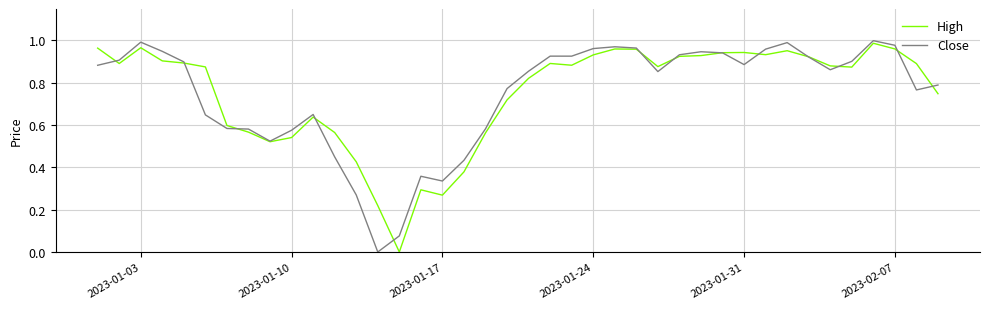

In High, how many points are higher than both neighbors (excluding endpoints)?

8